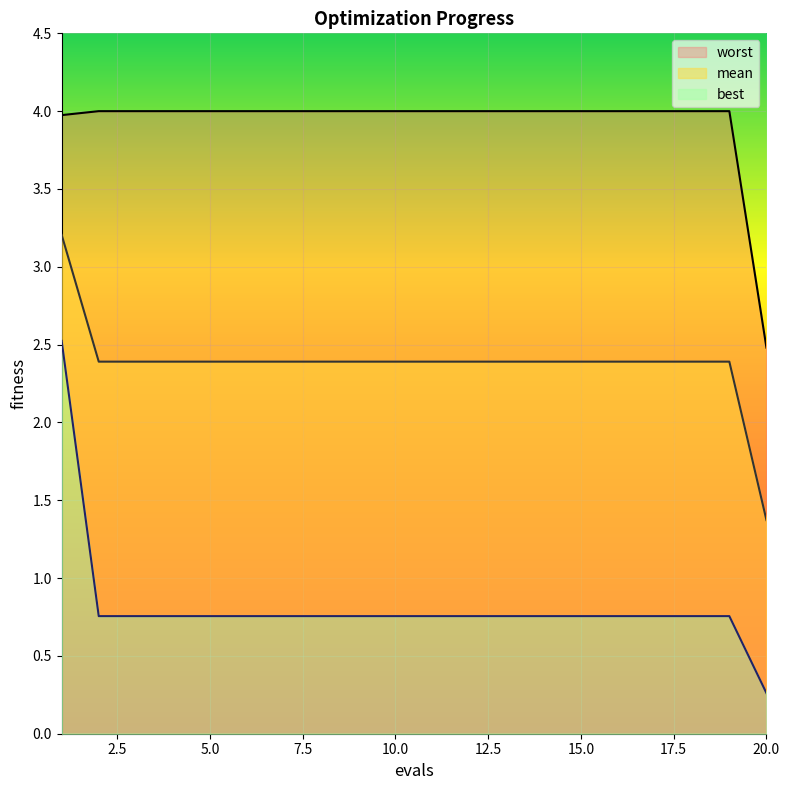

True or false: mean and worst cross at least once.

False